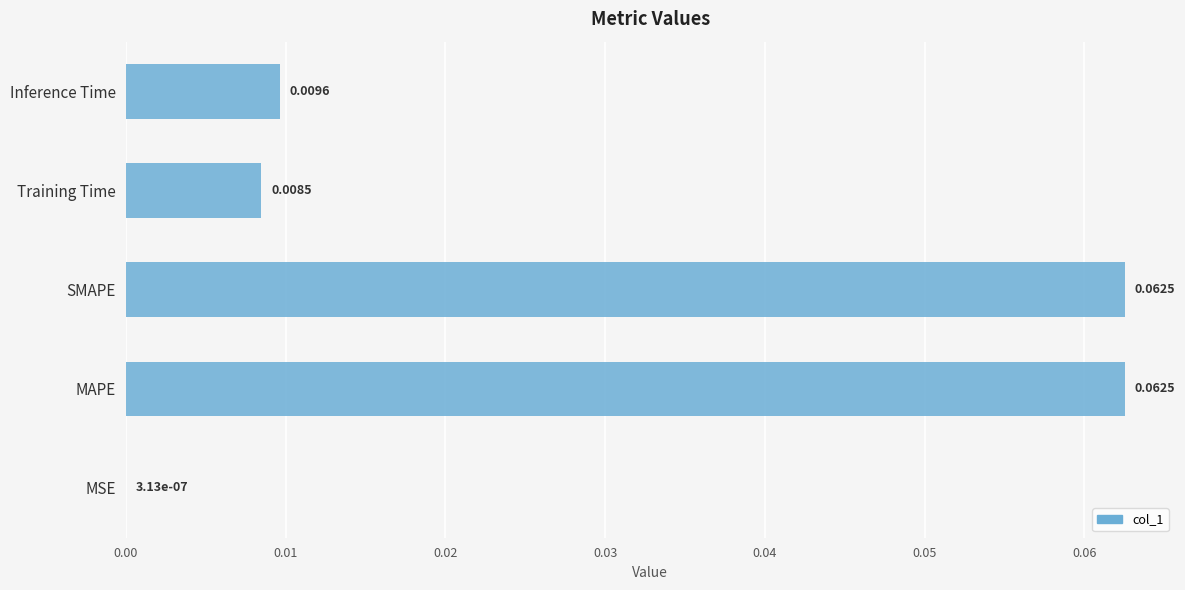

Does the chart contain stacked bars?

No